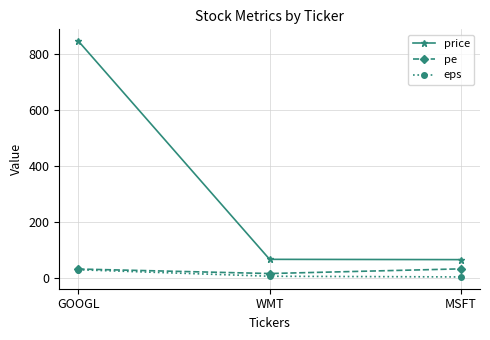

What position from the left is GOOGL?

1